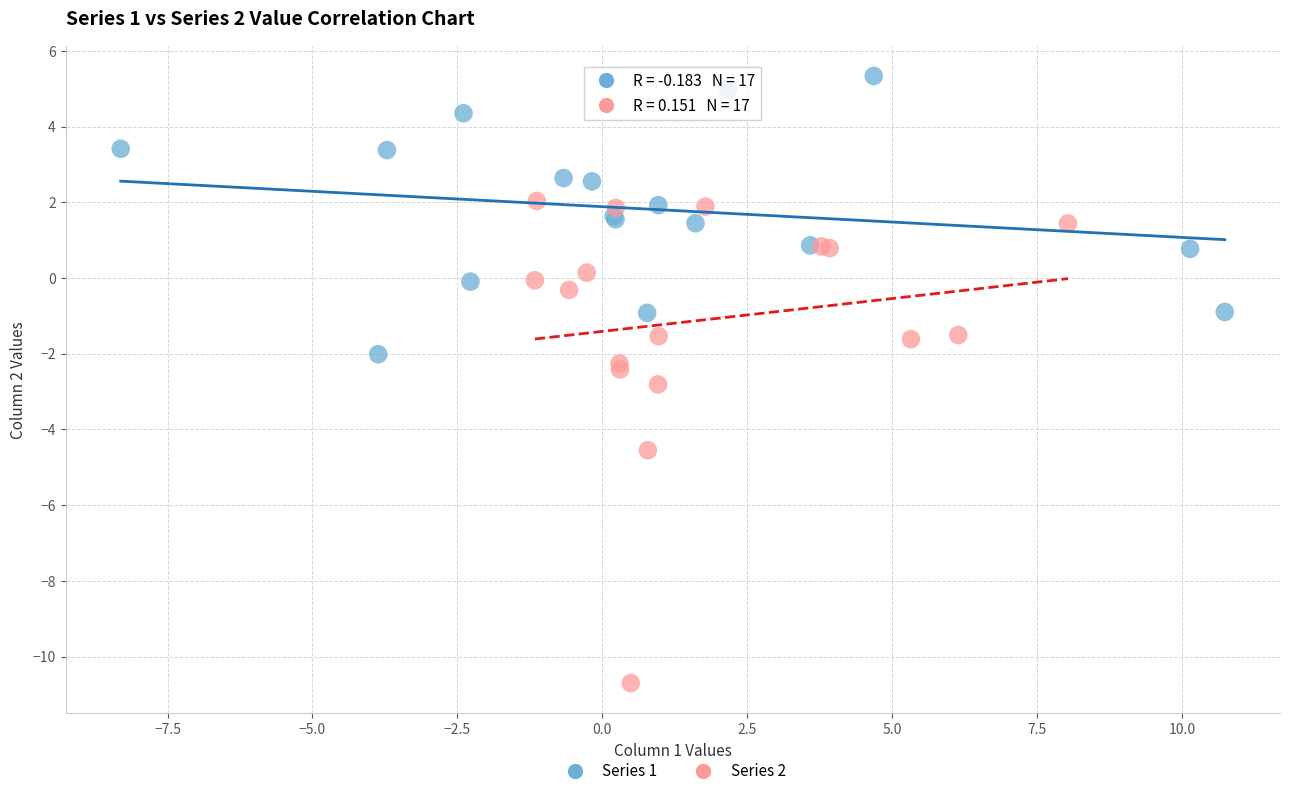

Which series contains the highest Y value?

Series 1